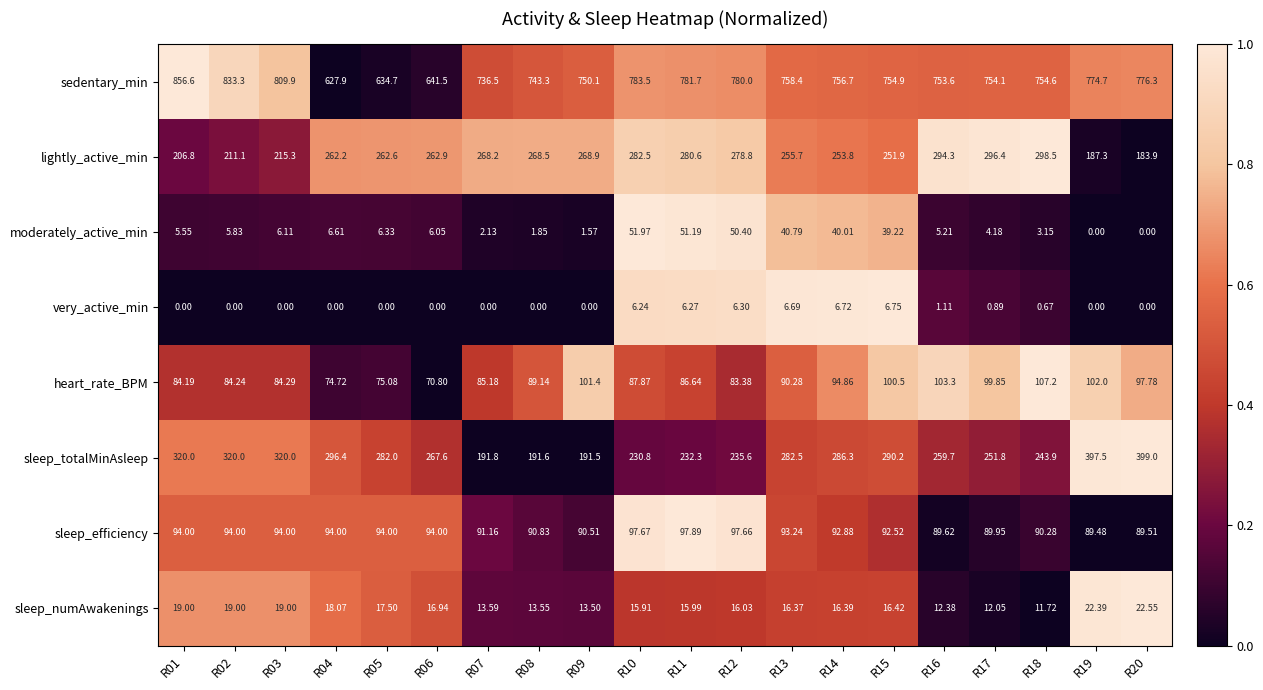

Which series changed the most between R07 and R09?

heart_rate_BPM